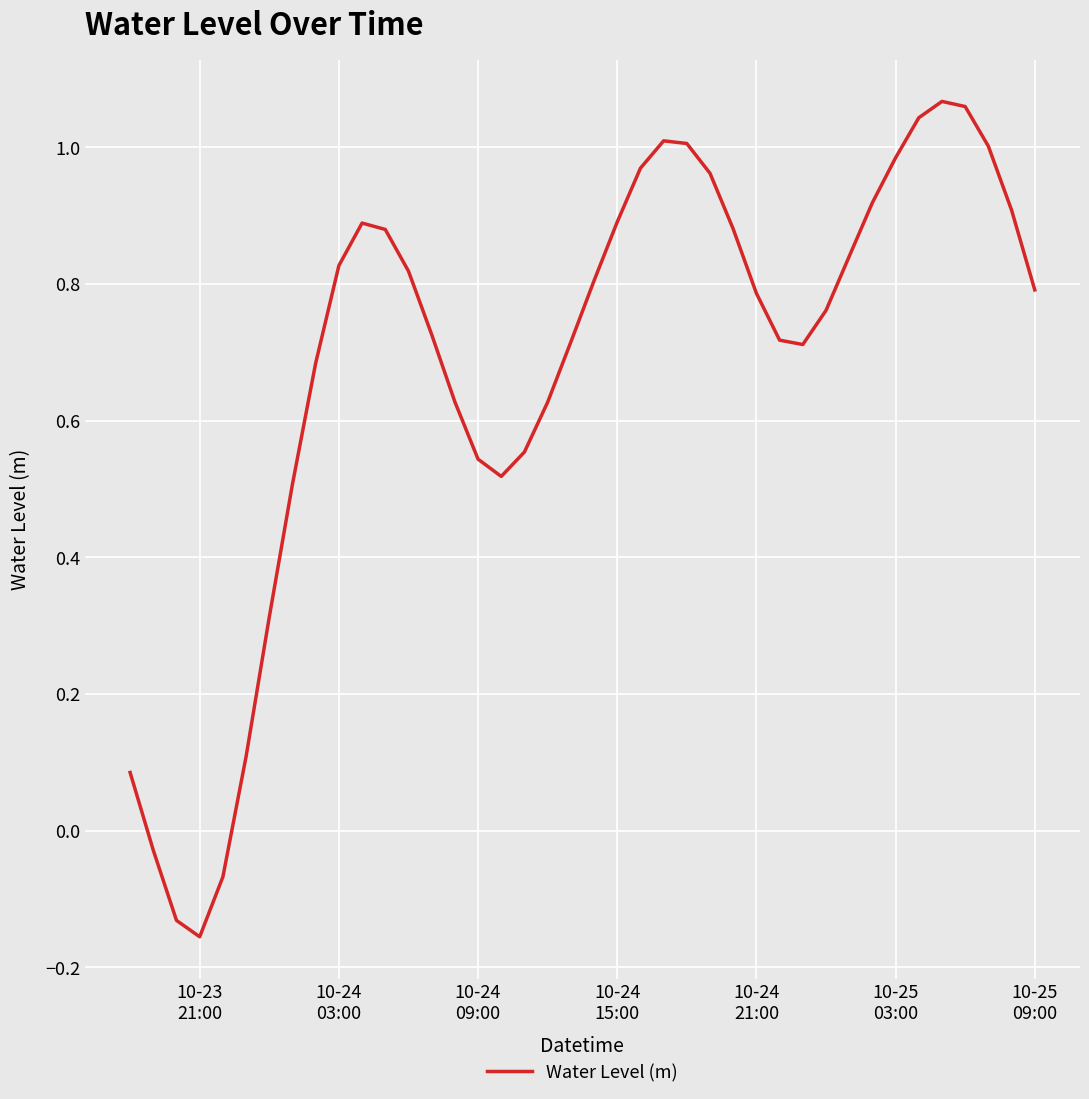

What is the difference between the maximum and minimum values?

1.2